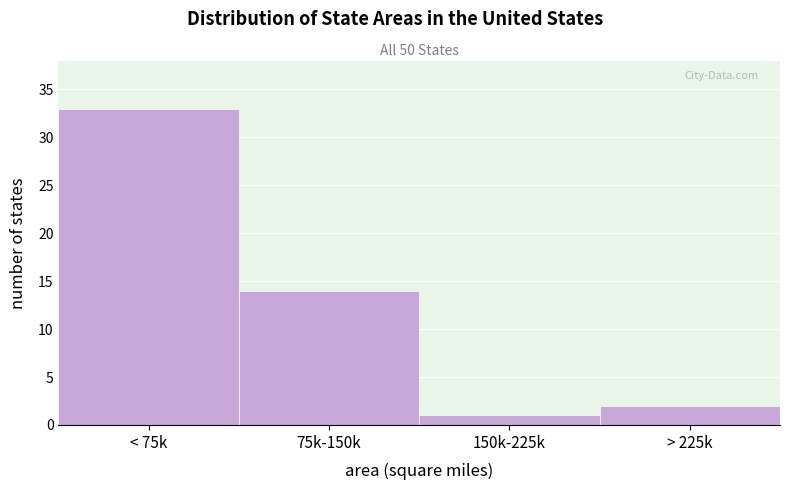

Reading right to left, what are all the values shown in this chart?

2	1	14	33